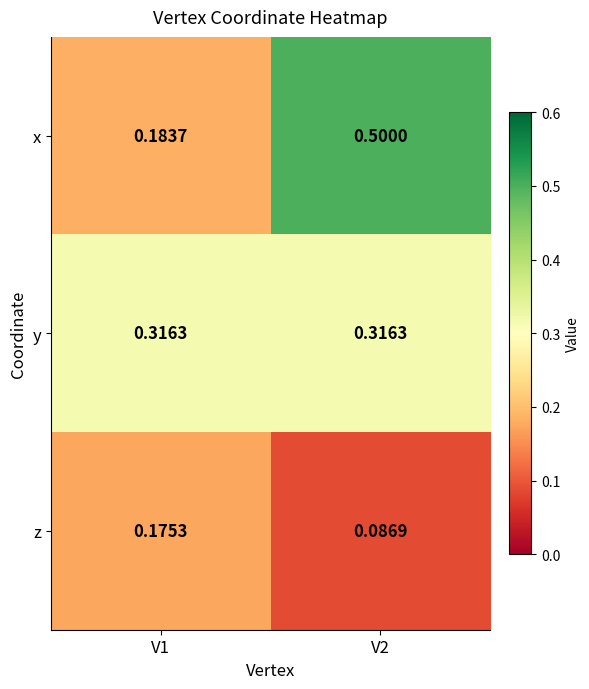

Which series has the largest total across all categories?

x